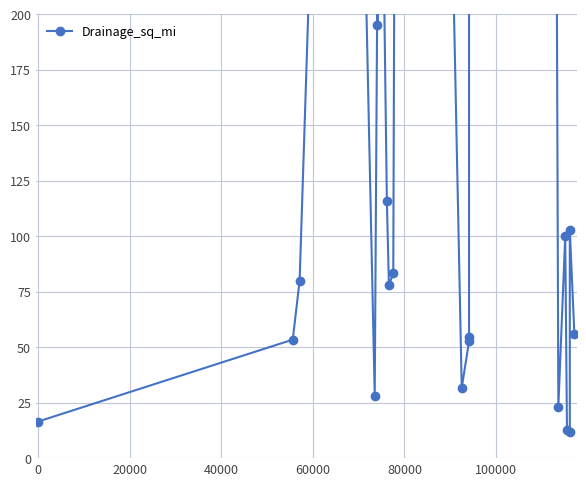

What is the greatest value displayed?

719.0